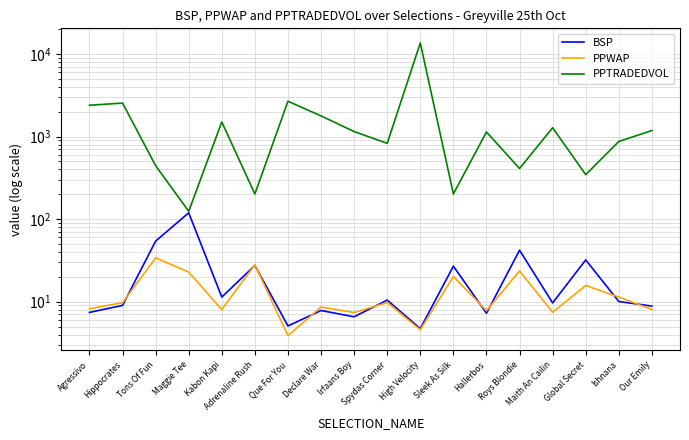

What is the value of the PPTRADEDVOL point at the 13th from the left?

1135.5